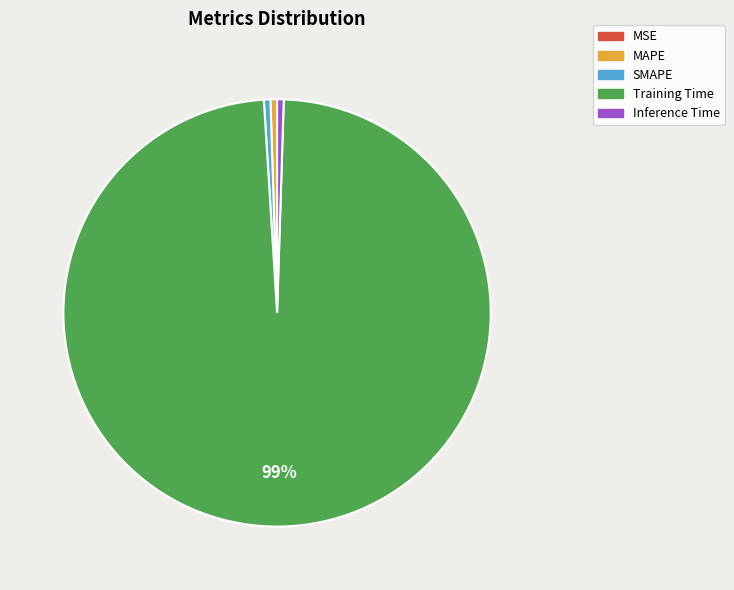

Which slice represents more than half of the pie?

Training Time